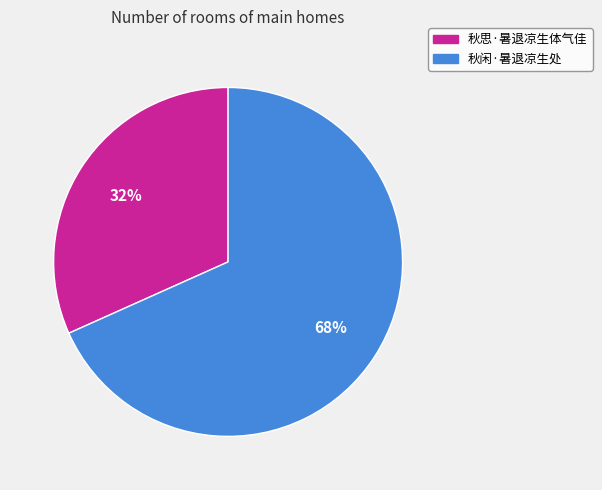

To the nearest percent, what is the average slice percentage?

50%